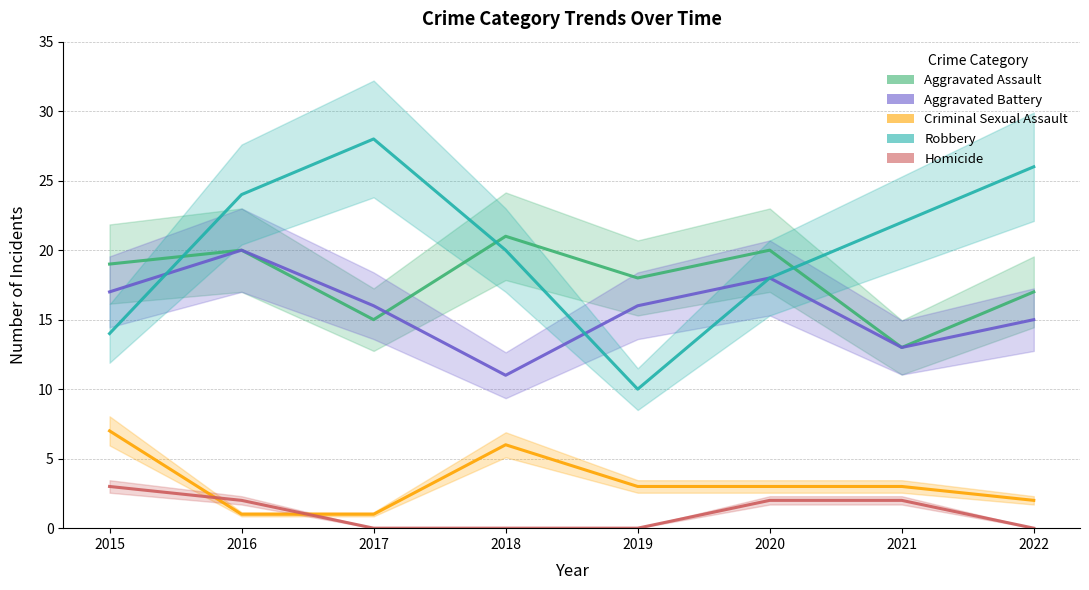

At how many categories does at least one series exceed 26?

1